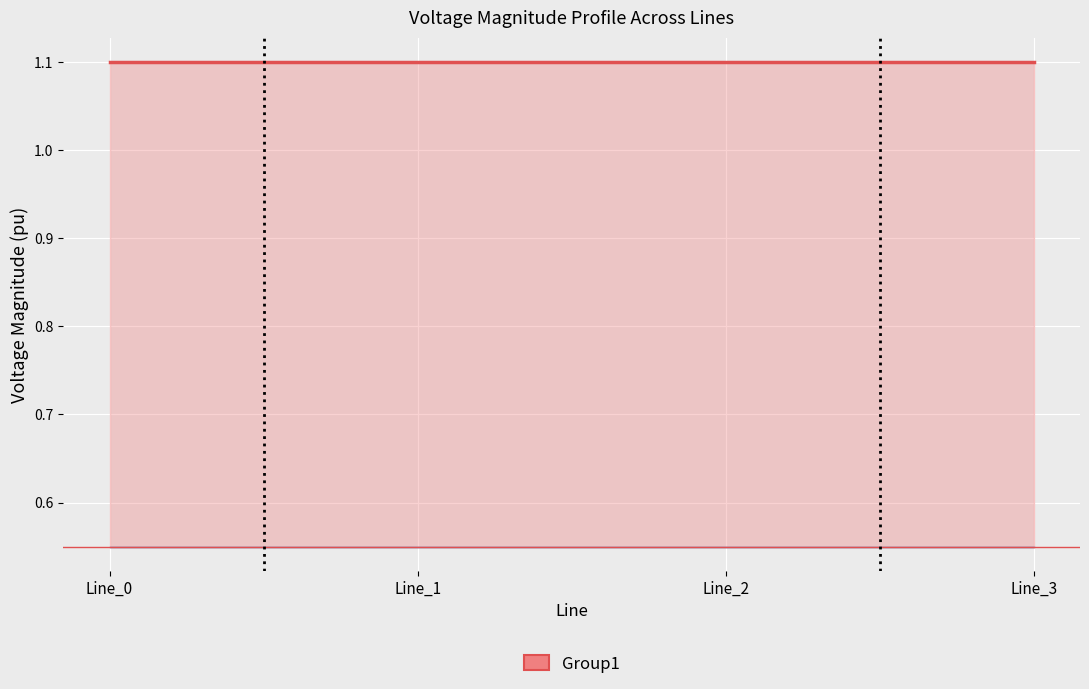

Where is pf_vm_c_to_pu nearest to the value 0?

Line_0